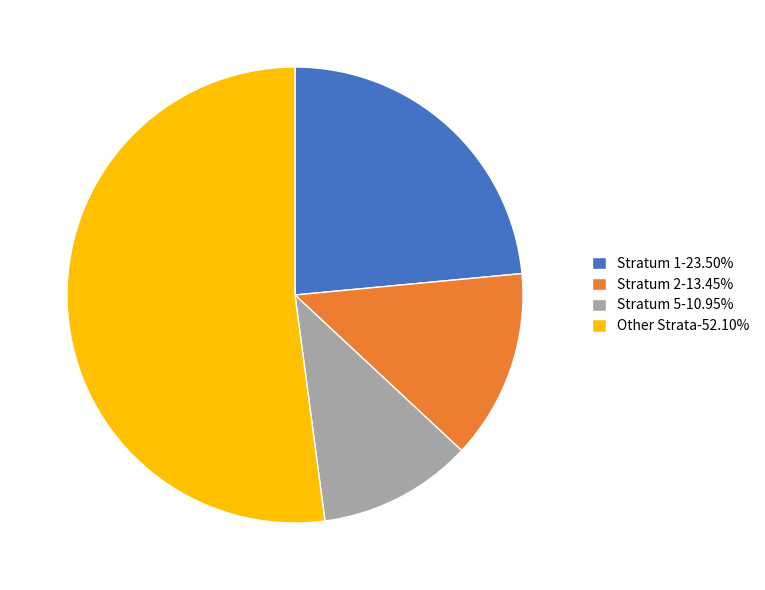

Is there a majority slice in this chart?

Yes